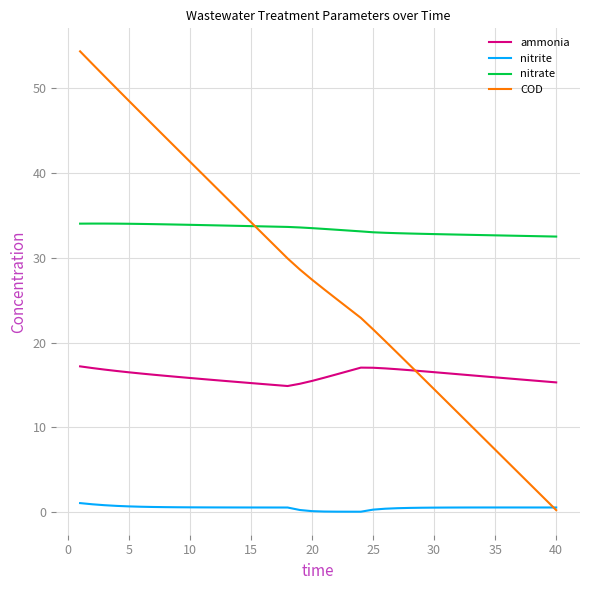

Which series has the largest total across all categories?

nitrate